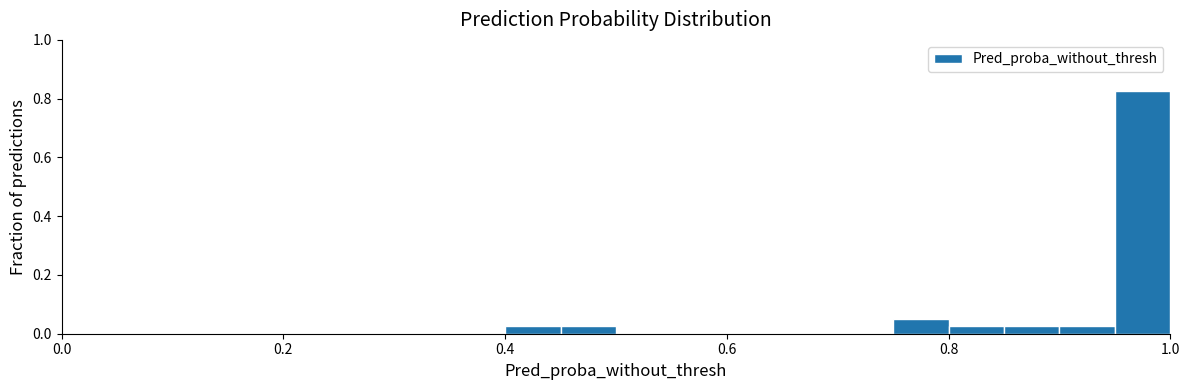

Read against the x-axis, roughly where is the centre of the tallest bar?

0.98